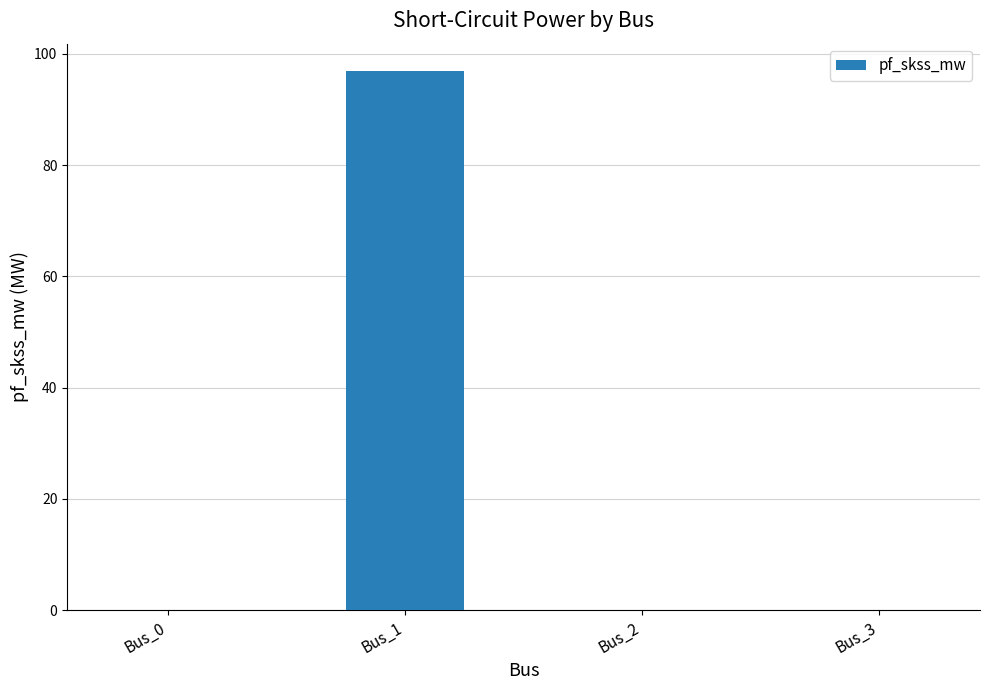

The chart shows a value of 0.0 at Bus_2. True or false?

True